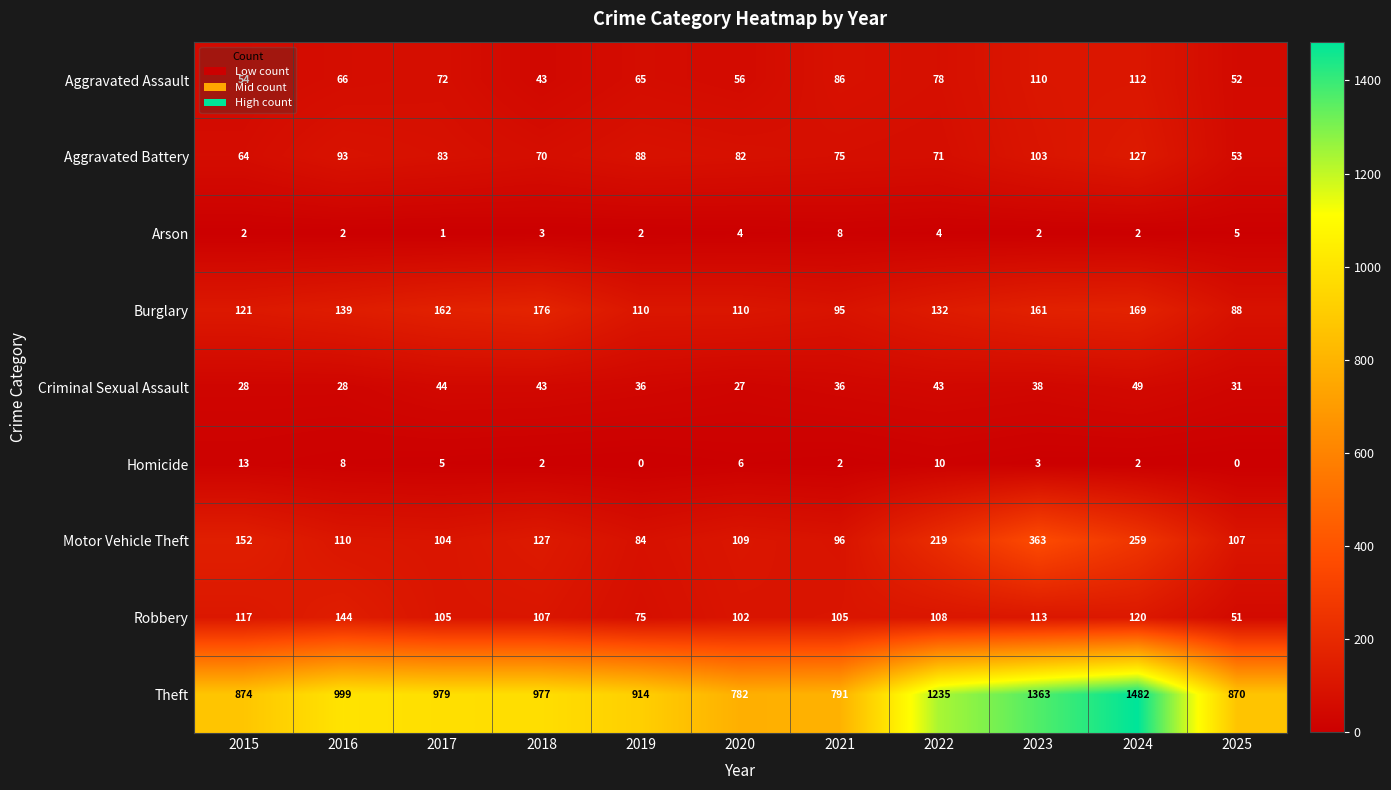

What is the total value across all series at 2016?

1589